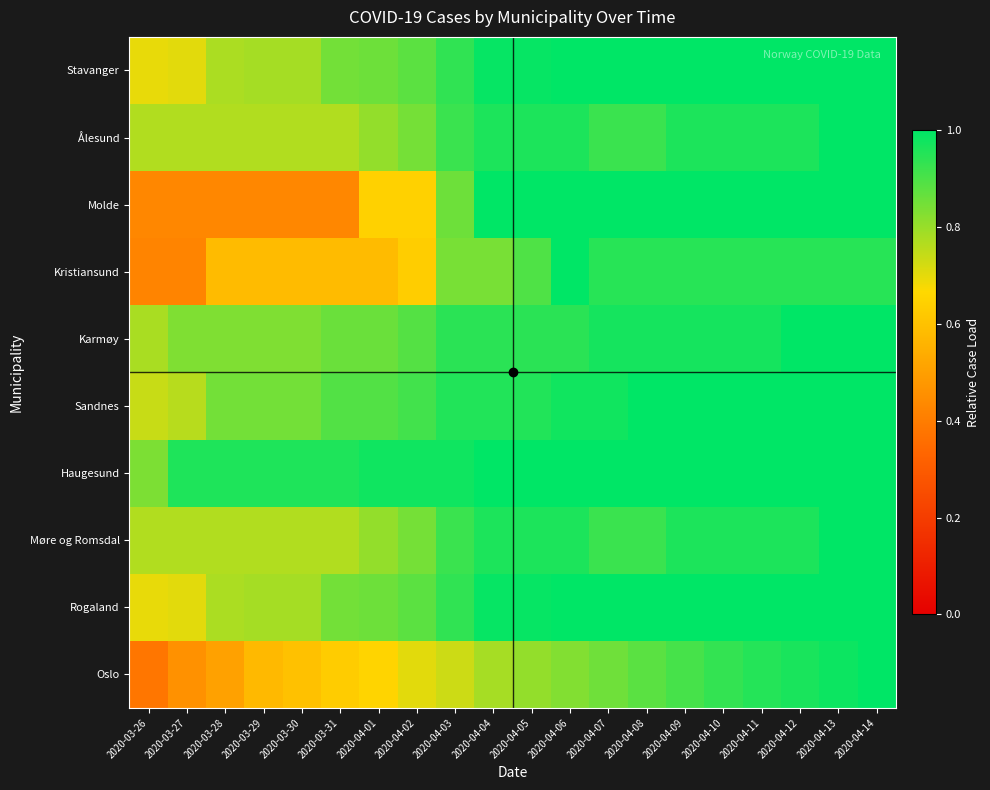

What is the minimum value shown in the chart?

0.4